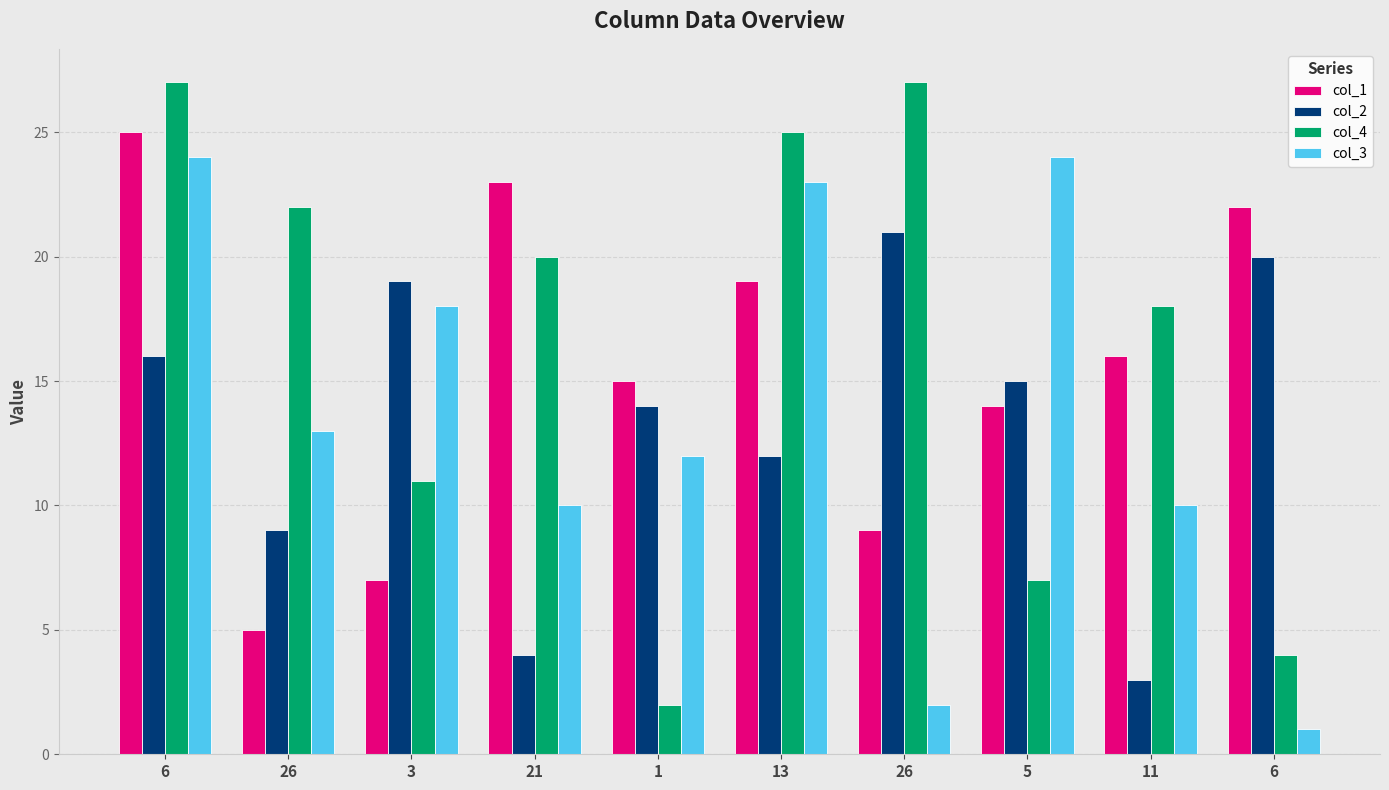

At which category is the sum across all series the highest?

6